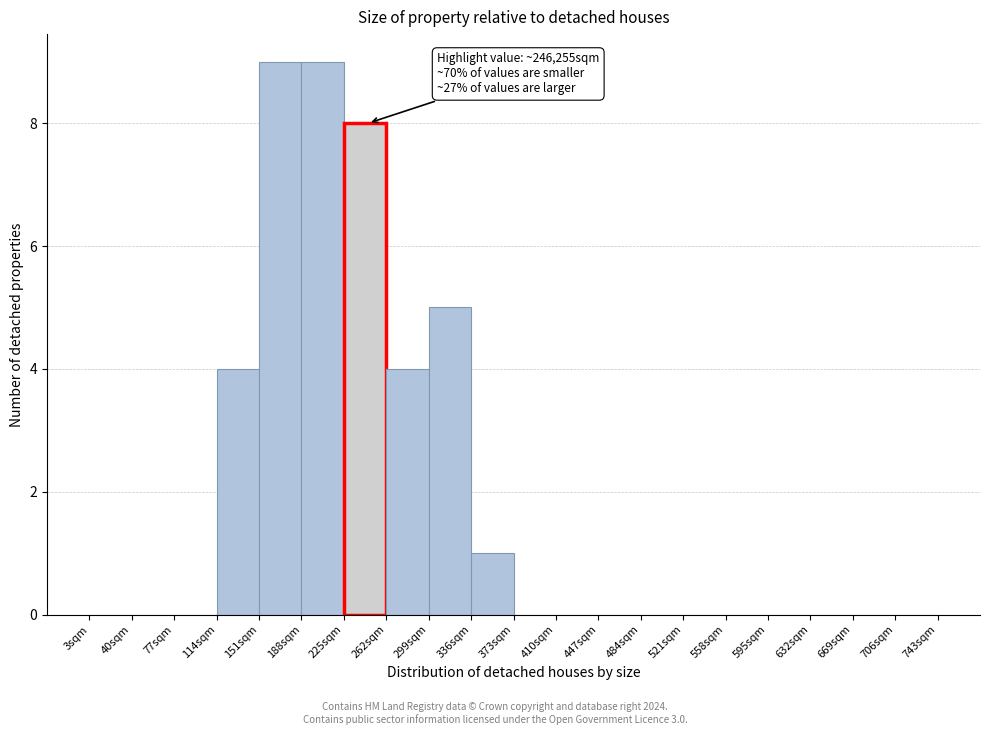

Reading right to left, extract all data points from this chart.

706sqm=0	669sqm=0	632sqm=0	595sqm=0	558sqm=0	521sqm=0	484sqm=0	447sqm=0	410sqm=0	373sqm=0	336sqm=1	299sqm=5	262sqm=4	225sqm=8	188sqm=9	151sqm=9	114sqm=4	77sqm=0	40sqm=0	3sqm=0